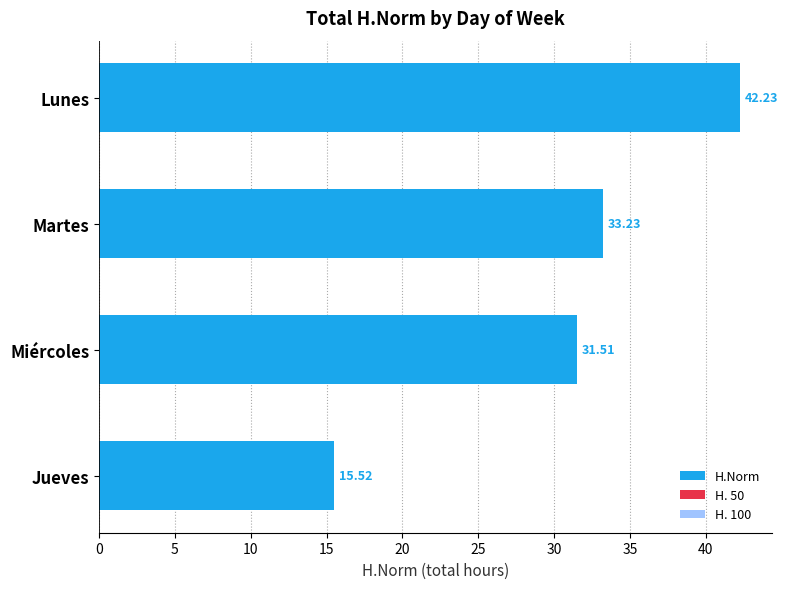

How many categories are shown in the chart?

4